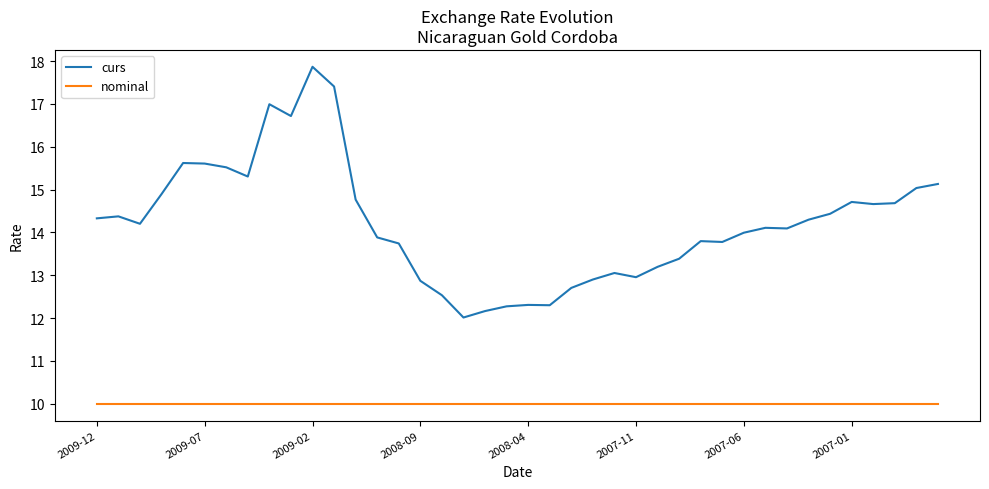

Which series has the largest total across all categories?

curs